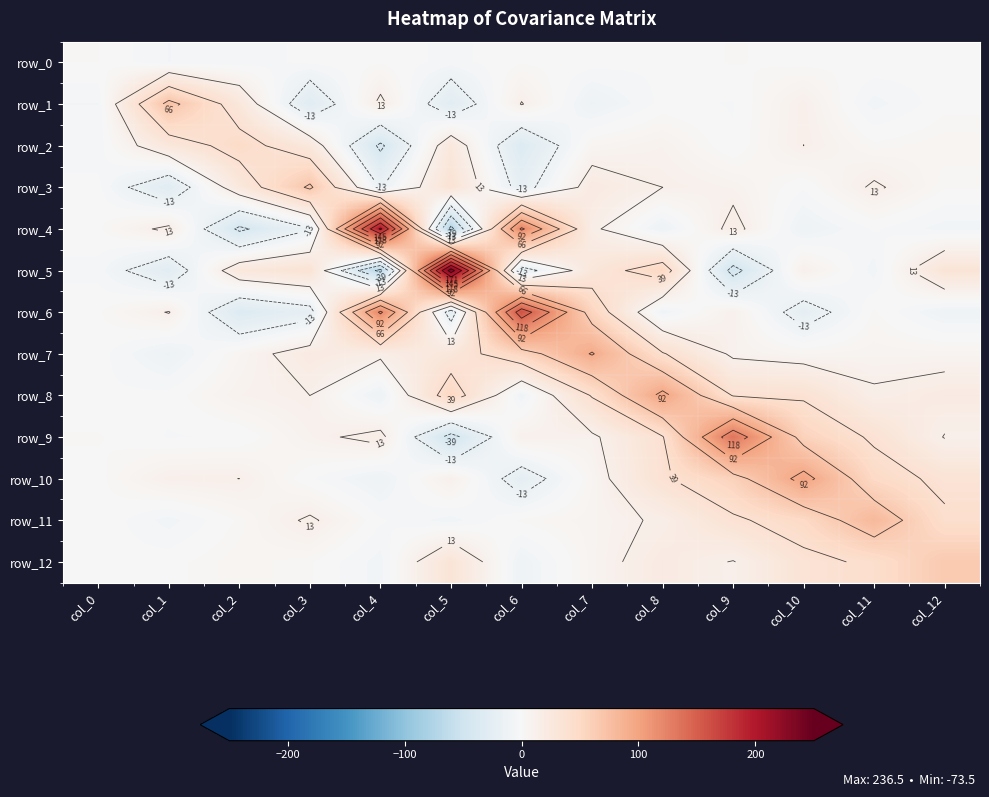

Is it true that row_0 equals 0.0 at col_7?

False